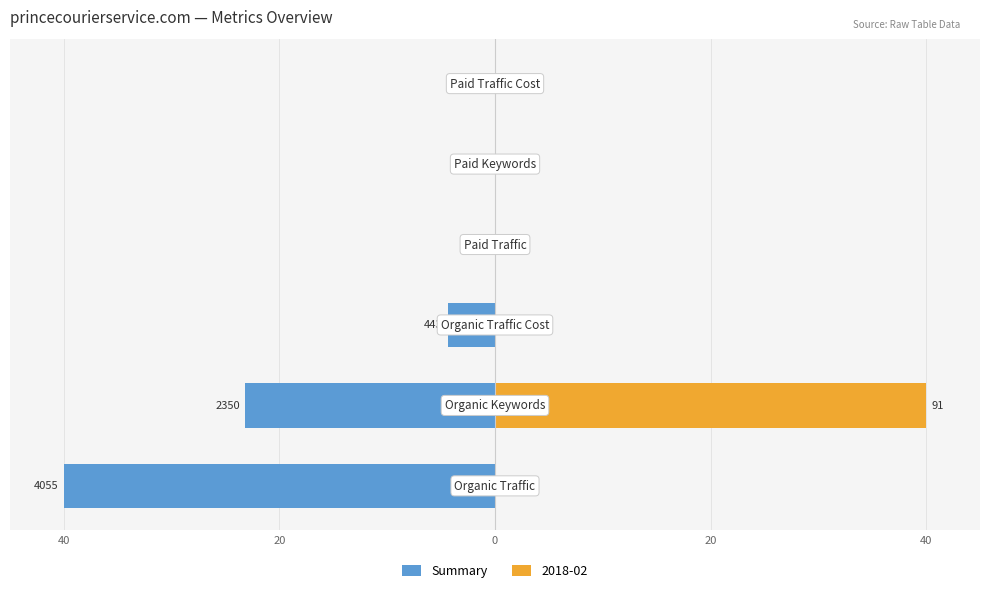

The value at 20 is -23.2. True or false?

True